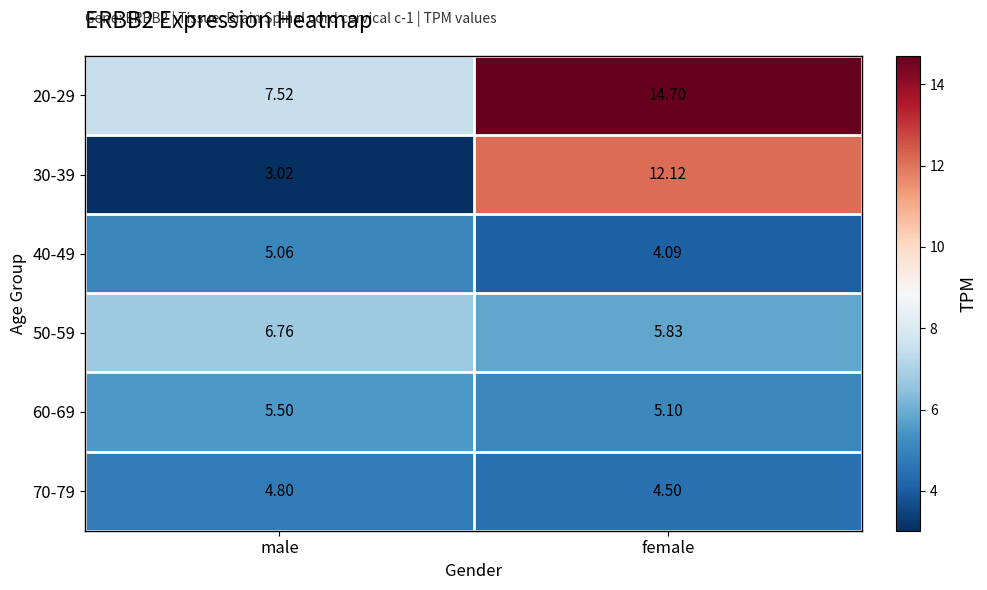

List the labels in order of 50-59 value, largest first.

male, female